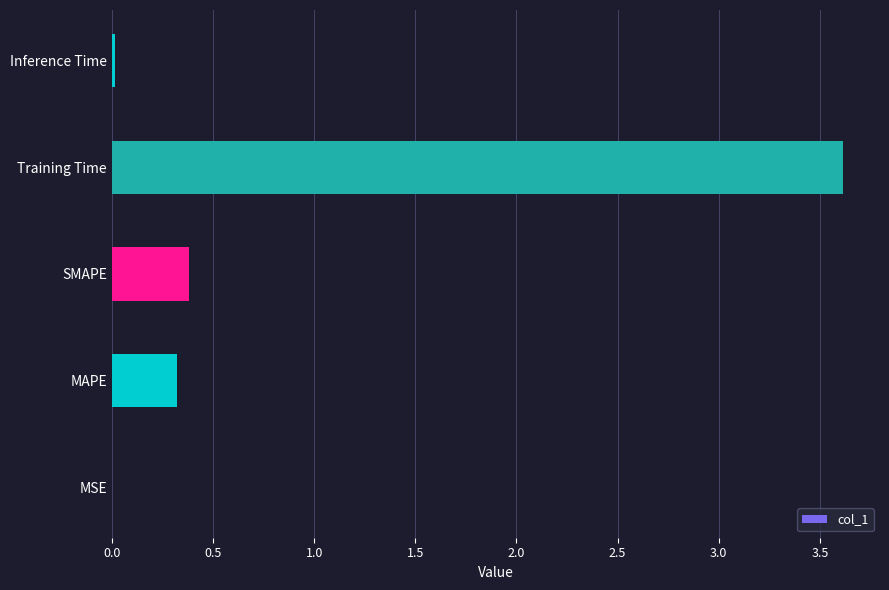

Which category has the highest value across all series?

Training Time